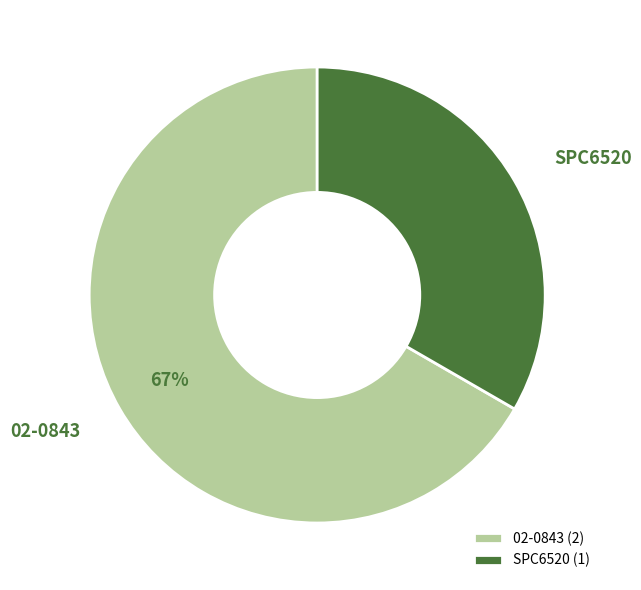

What is the largest slice in the pie chart?

02-0843